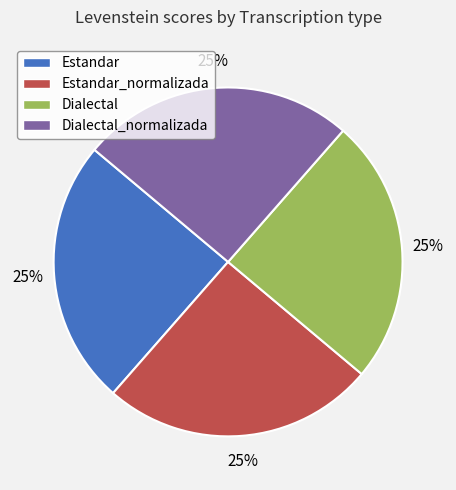

Does any single category account for the majority?

No